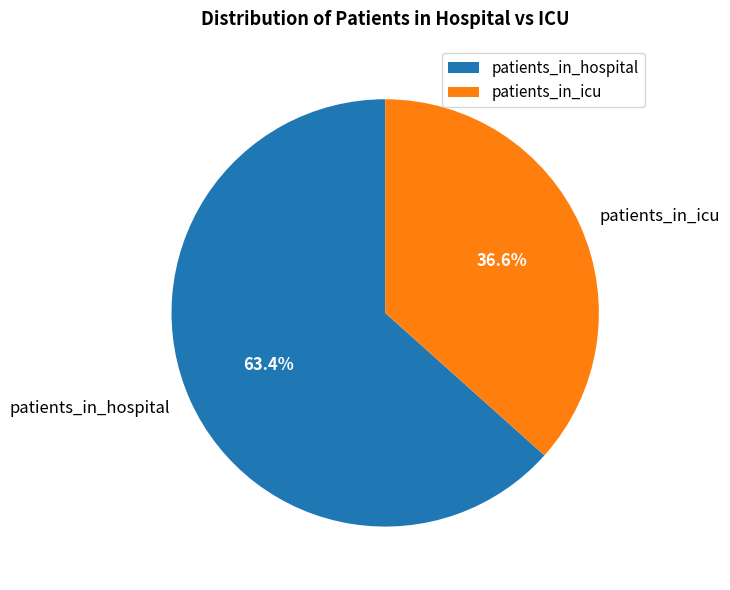

Rank the categories by value from highest to lowest.

patients_in_hospital, patients_in_icu